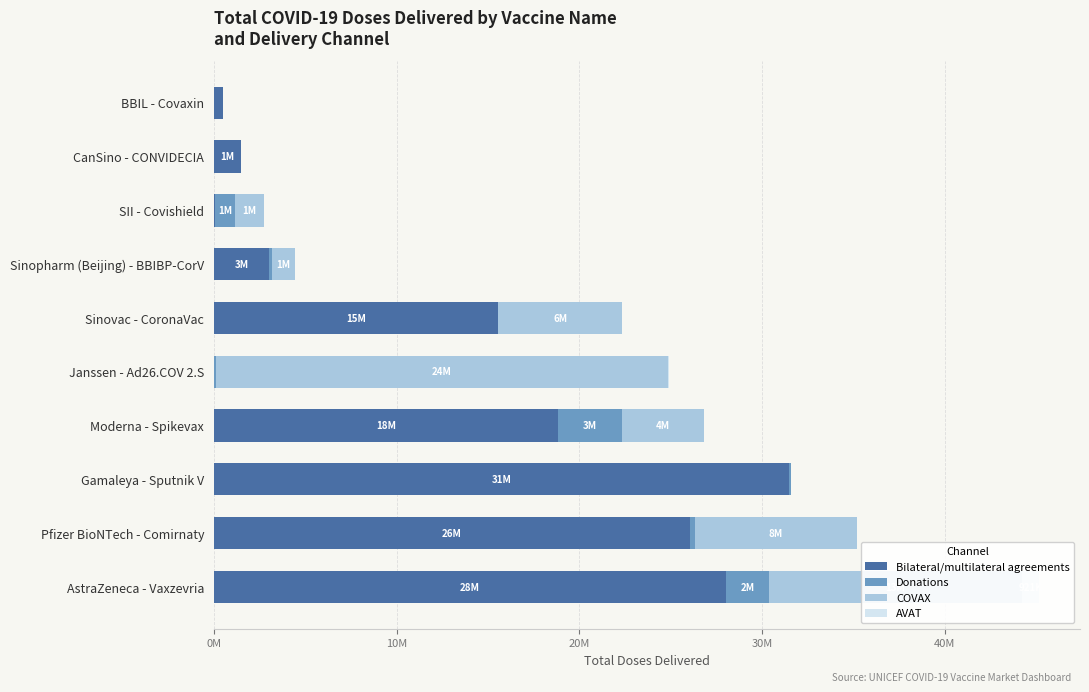

How many values in the AVAT series exceed 0?

2